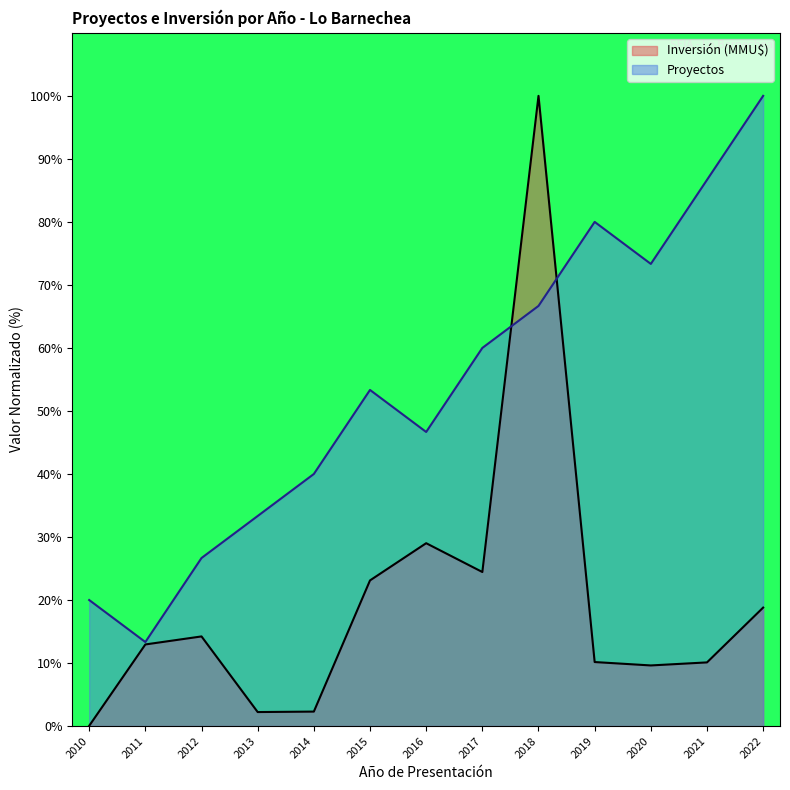

Which series has the widest spread of values?

Inversión (MMU$)